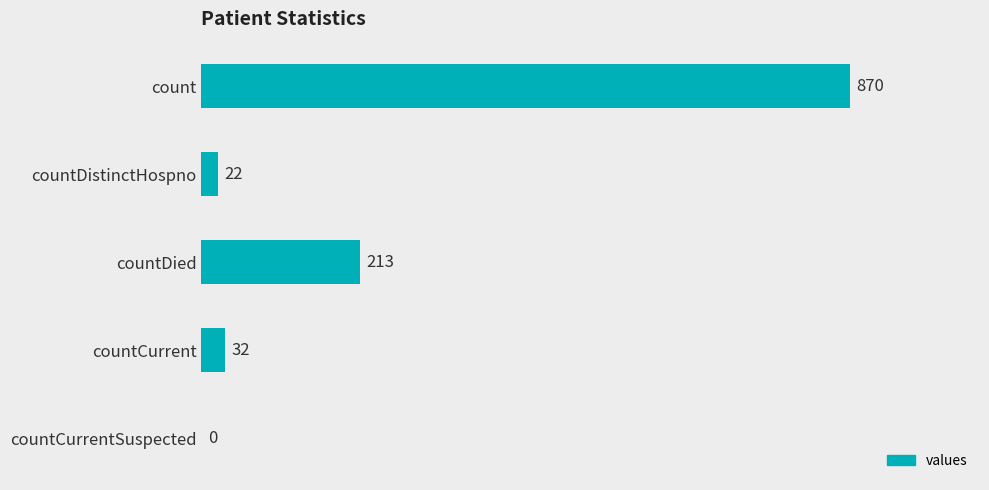

The value at countDied is 279. True or false?

False